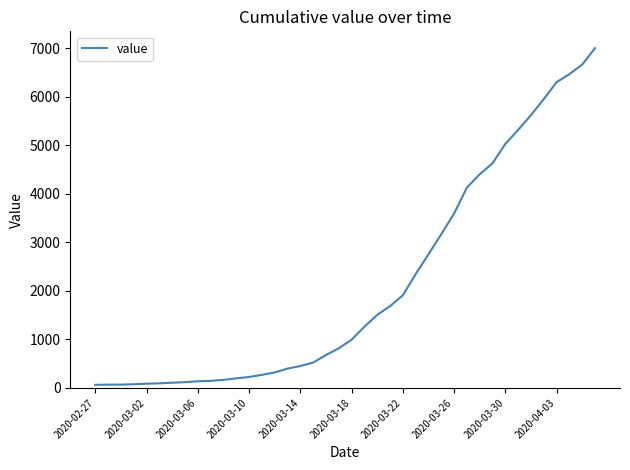

What is the difference between the maximum and minimum values?

6940